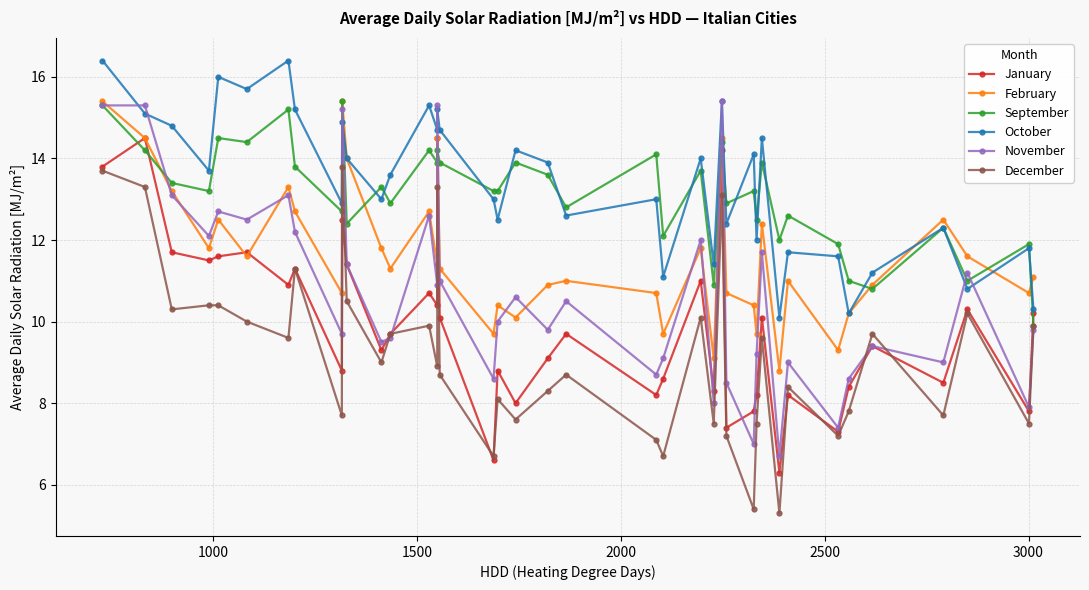

What are all the series names shown in the legend?

January, February, September, October, November, December